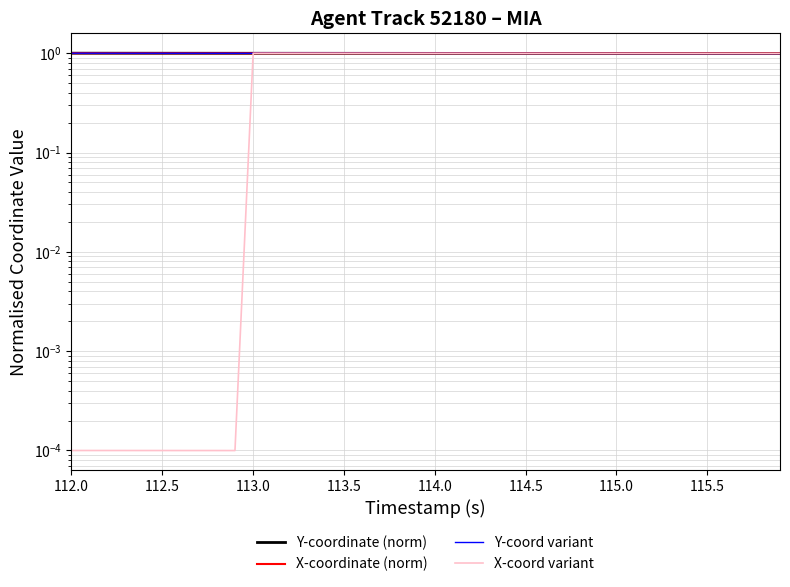

The X-coordinate (norm) series shows 1.5 at 115.5. True or false?

False